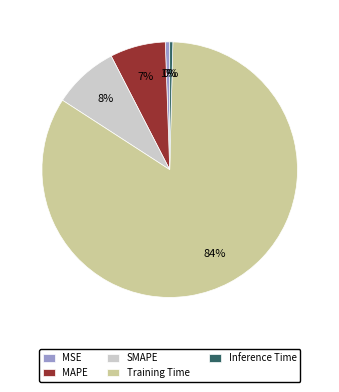

Is the sum of SMAPE and MSE greater than half?

No